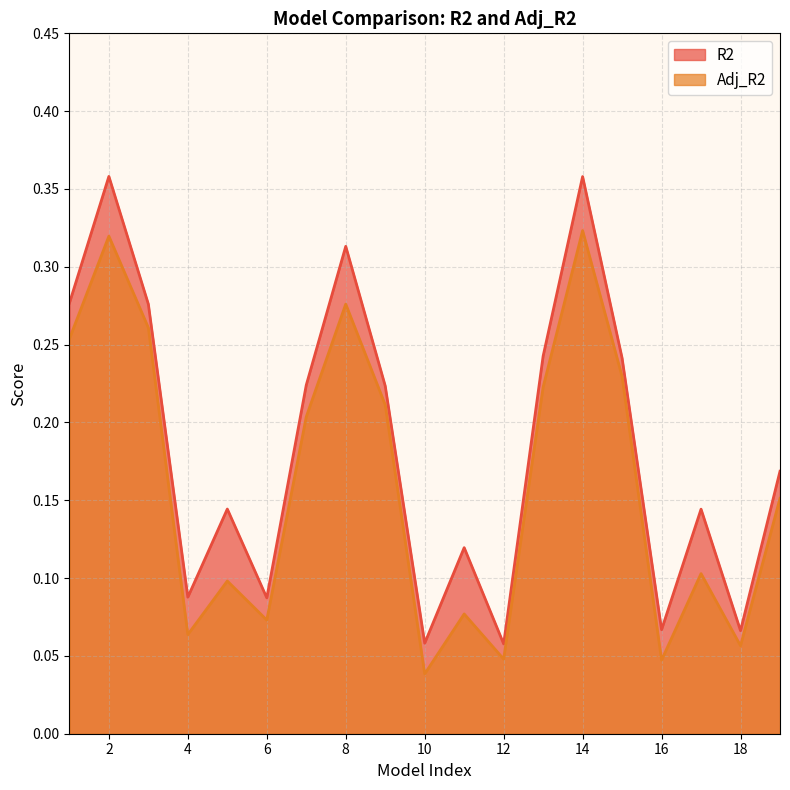

Is it true that Adj_R2 equals 0.0 at 12?

True